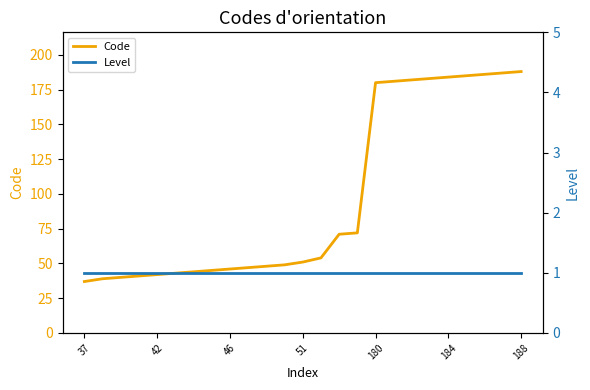

What is the difference between the maximum and minimum values in the Code series?

151